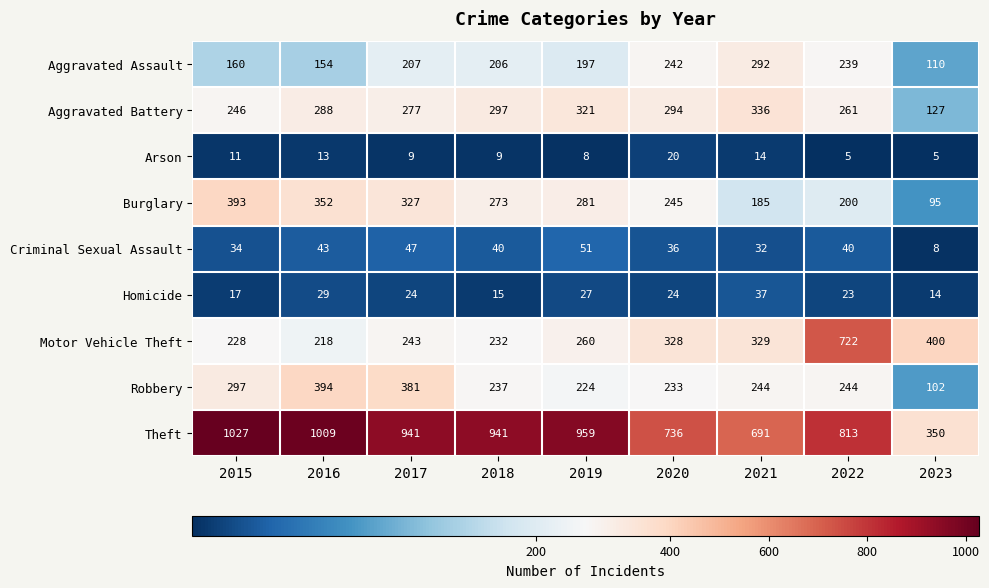

At 2019, list the series in order from largest to smallest.

Theft, Aggravated Battery, Burglary, Motor Vehicle Theft, Robbery, Aggravated Assault, Criminal Sexual Assault, Homicide, Arson